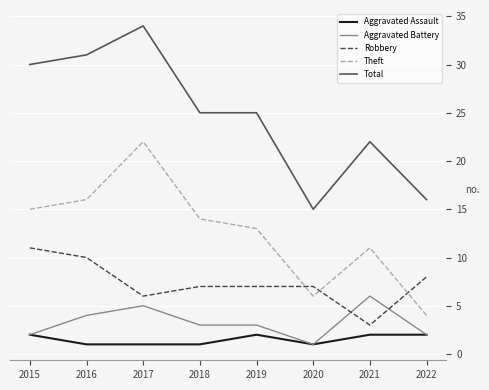

How many lines are shown in the chart?

5